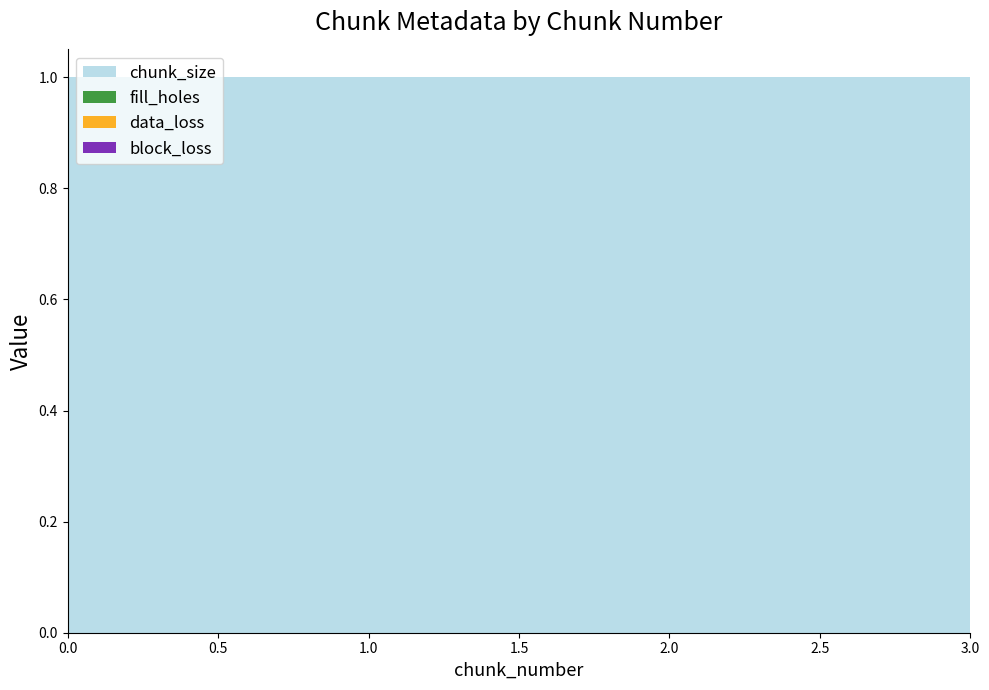

Reading left to right, extract all data points from this chart.

chunk_size: 0=1	1=1	2=1	3=1
fill_holes: 0=0	1=0	2=0	3=0
data_loss: 0=0	1=0	2=0	3=0
block_loss: 0=0	1=0	2=0	3=0